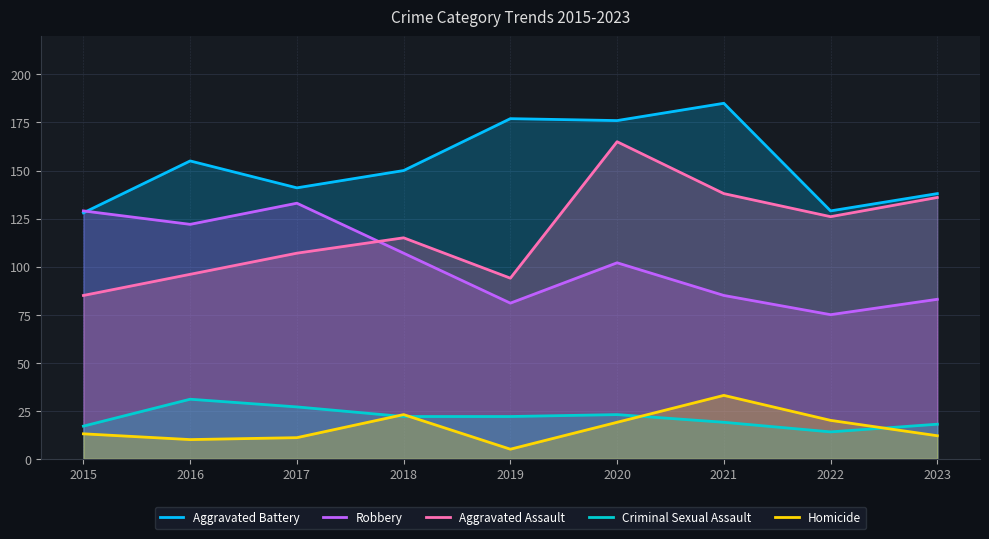

How many lines are shown in the chart?

5